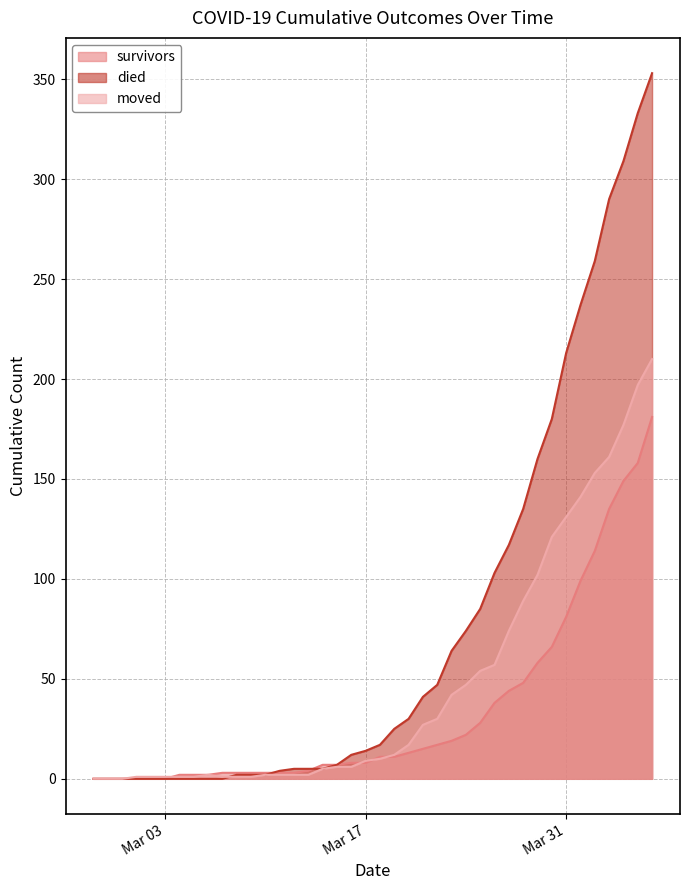

What is the difference between the maximum and minimum values in the died series?

353